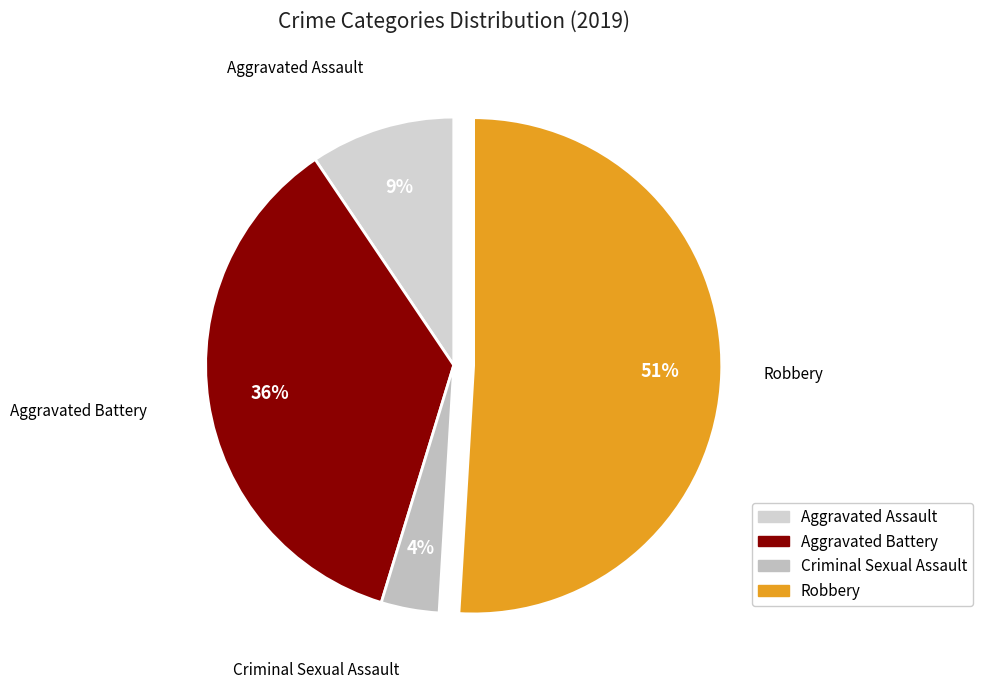

To the nearest percent, what portion does Aggravated Assault represent?

9%